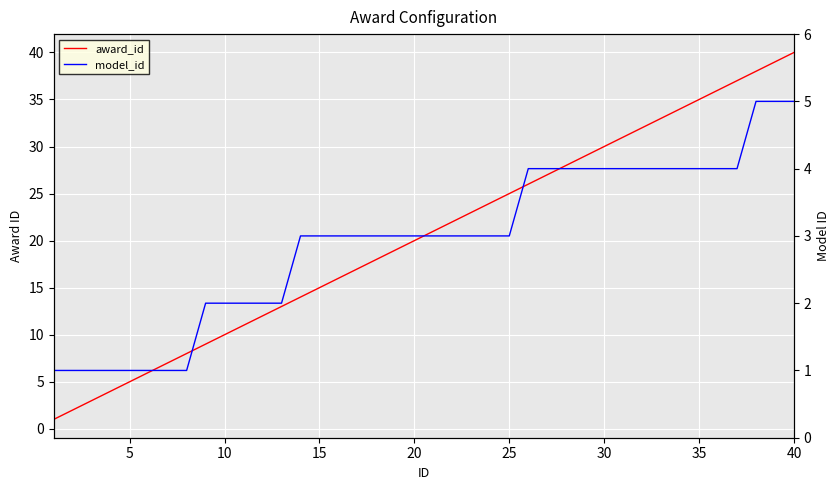

How many values in the award_id series exceed 21?

19